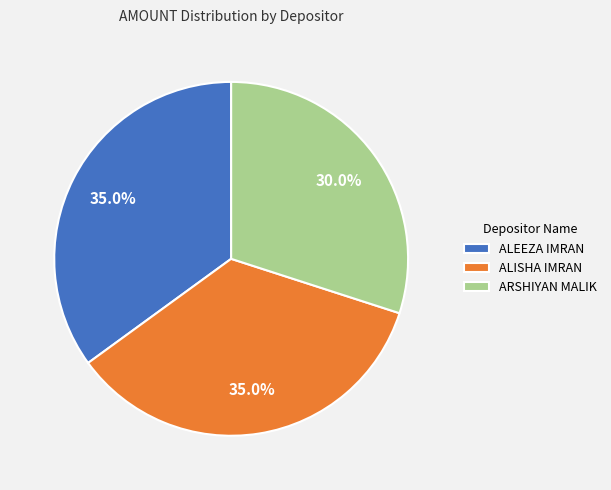

Between ALEEZA IMRAN and ARSHIYAN MALIK, which is larger?

ALEEZA IMRAN